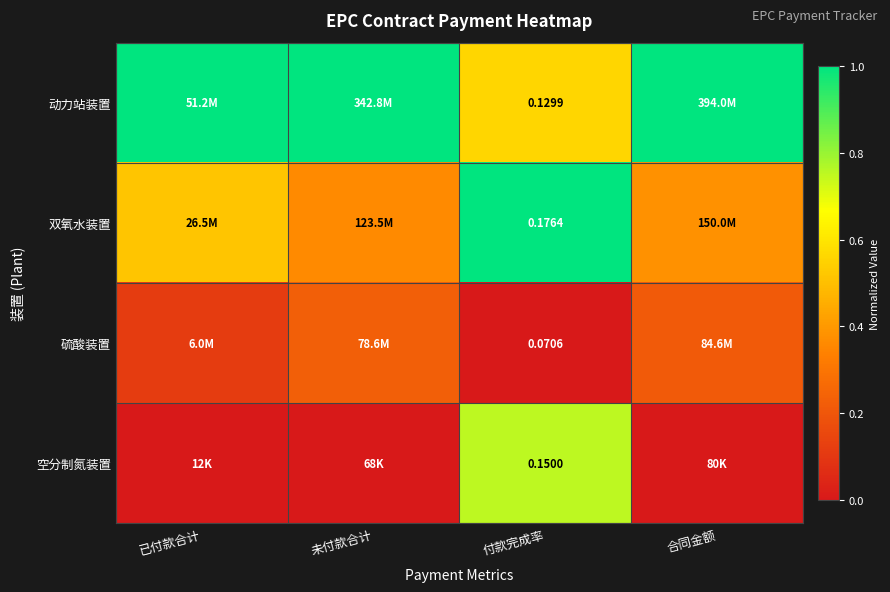

The 动力站装置 series shows 1.0 at 合同金额. True or false?

True